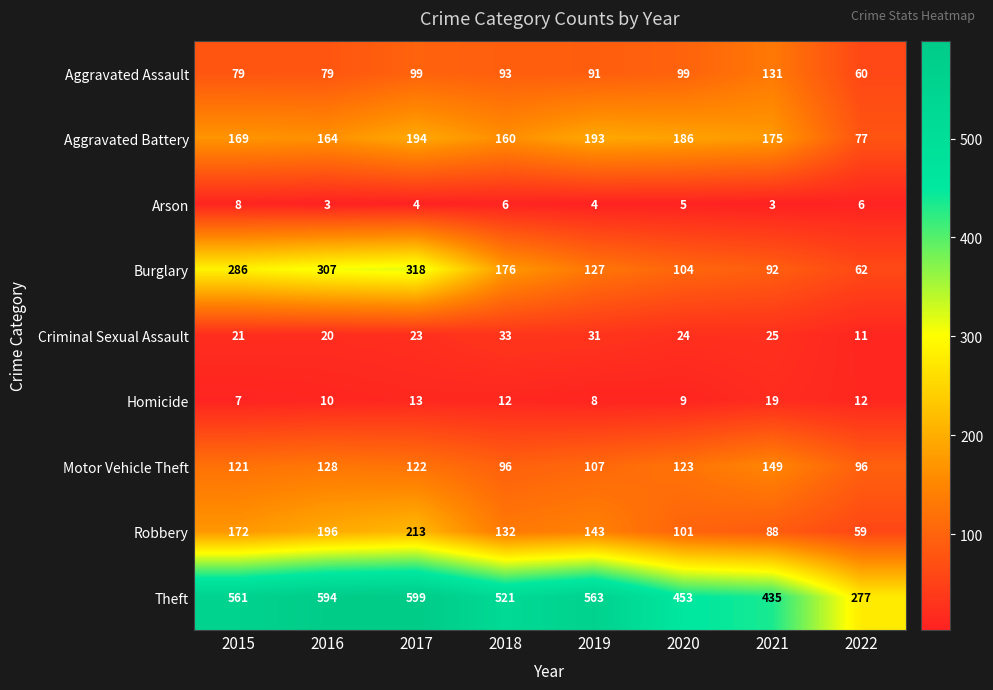

Which series changed the most between 2018 and 2019?

Burglary